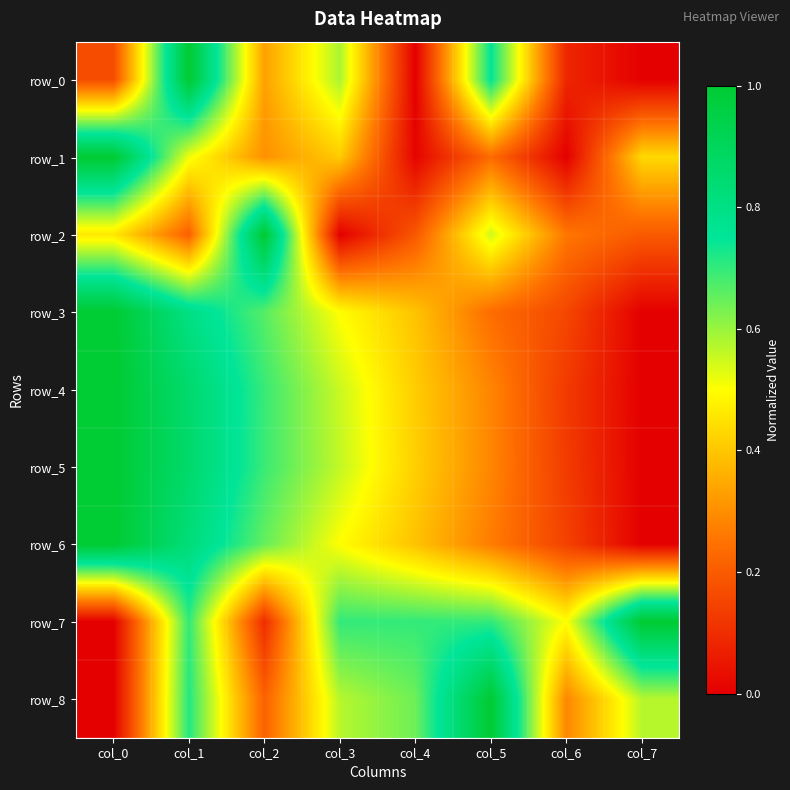

Read the row_7 value at col_4.

0.7